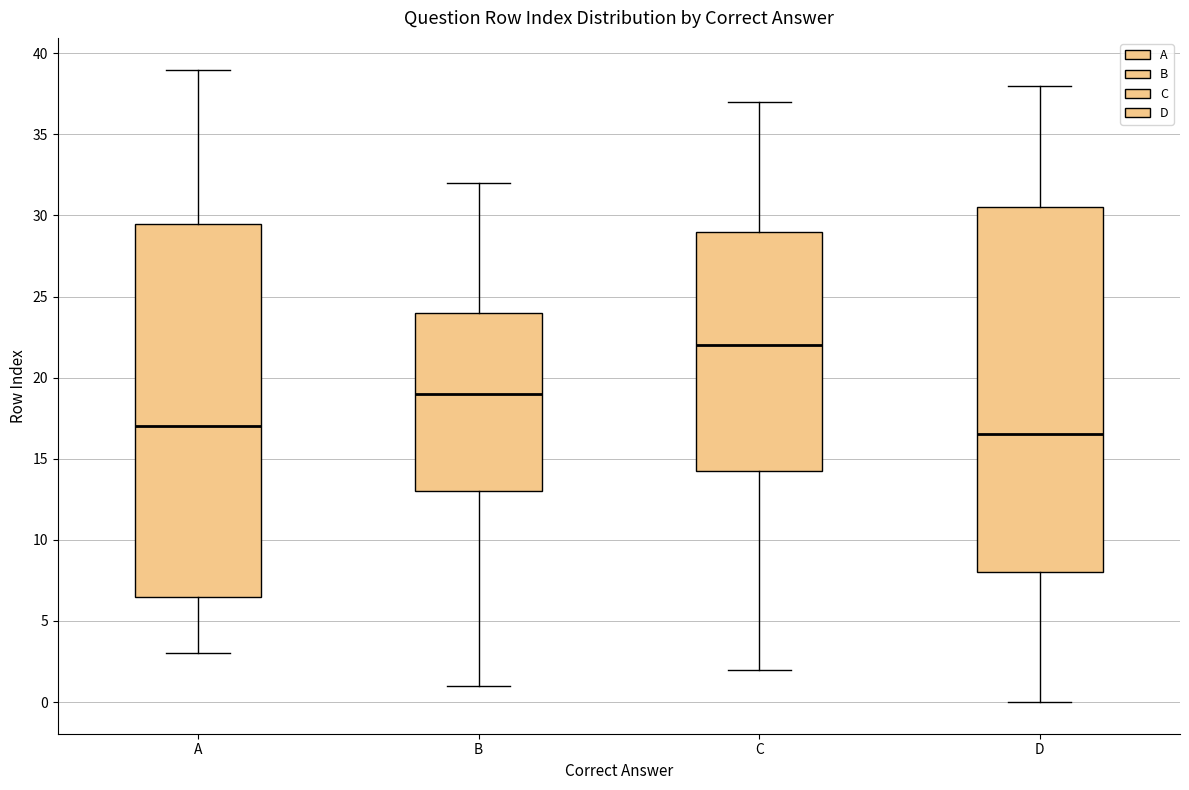

Which box's median line is the lowest?

D